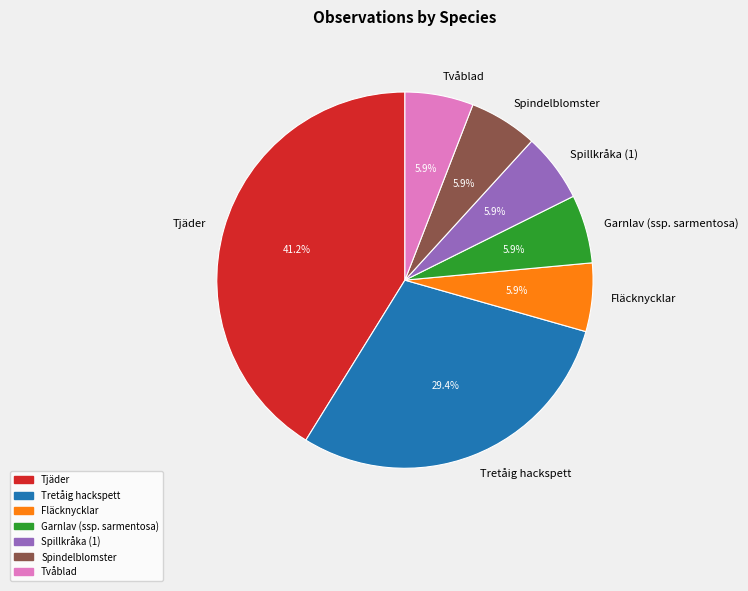

How many segments does this pie chart have?

7